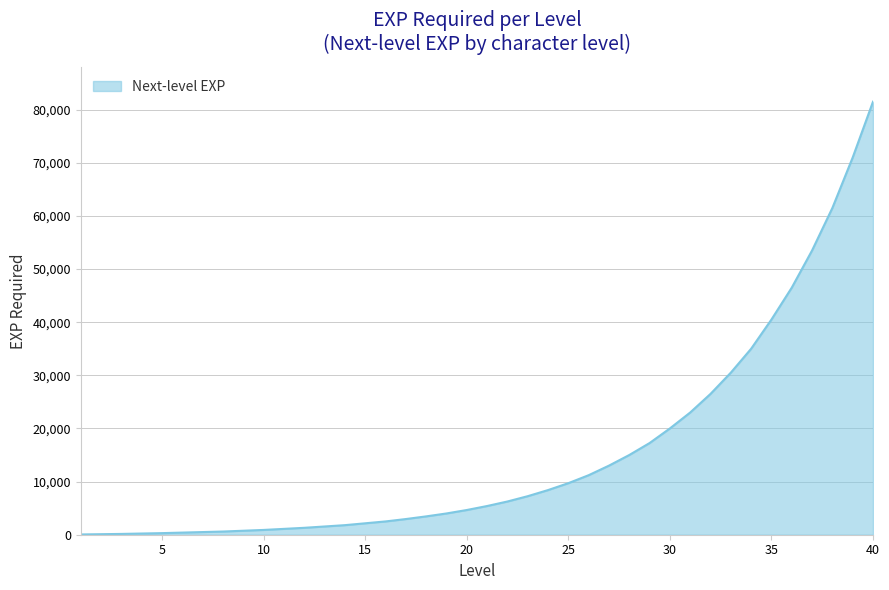

What is the difference between the maximum and minimum values?

81450